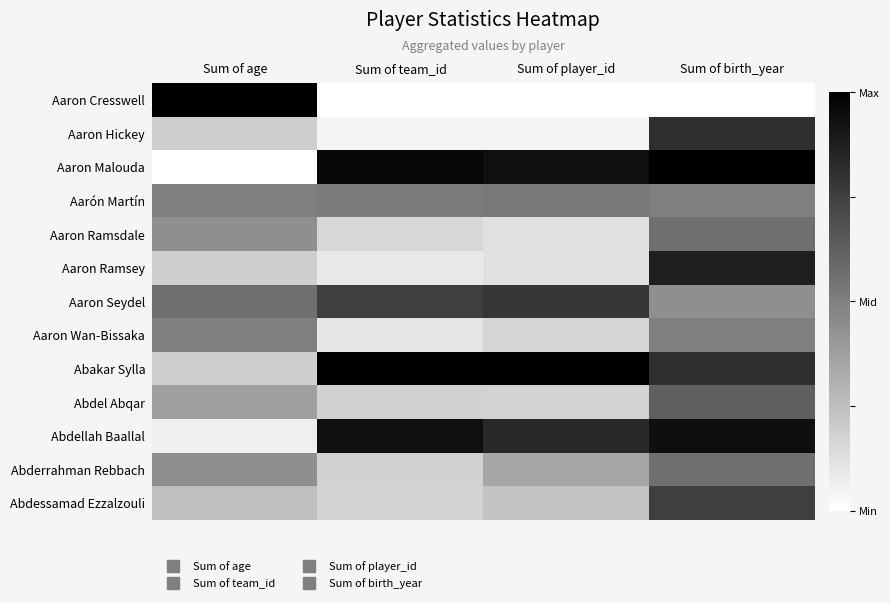

Reading left to right, list all the values displayed in this chart.

Aaron Cresswell: Sum of age=1.0	Sum of team_id=0.0	Sum of player_id=0.0	Sum of birth_year=0.0
Aaron Hickey: Sum of age=0.2	Sum of team_id=0.0	Sum of player_id=0.0	Sum of birth_year=0.8
Aaron Malouda: Sum of age=0.0	Sum of team_id=1.0	Sum of player_id=0.9	Sum of birth_year=1.0
Aarón Martín: Sum of age=0.5	Sum of team_id=0.5	Sum of player_id=0.5	Sum of birth_year=0.5
Aaron Ramsdale: Sum of age=0.4	Sum of team_id=0.2	Sum of player_id=0.1	Sum of birth_year=0.6
Aaron Ramsey: Sum of age=0.2	Sum of team_id=0.1	Sum of player_id=0.1	Sum of birth_year=0.9
Aaron Seydel: Sum of age=0.6	Sum of team_id=0.8	Sum of player_id=0.8	Sum of birth_year=0.4
Aaron Wan-Bissaka: Sum of age=0.5	Sum of team_id=0.1	Sum of player_id=0.2	Sum of birth_year=0.5
Abakar Sylla: Sum of age=0.2	Sum of team_id=1.0	Sum of player_id=1.0	Sum of birth_year=0.8
Abdel Abqar: Sum of age=0.4	Sum of team_id=0.2	Sum of player_id=0.2	Sum of birth_year=0.6
Abdellah Baallal: Sum of age=0.1	Sum of team_id=0.9	Sum of player_id=0.8	Sum of birth_year=0.9
Abderrahman Rebbach: Sum of age=0.4	Sum of team_id=0.2	Sum of player_id=0.3	Sum of birth_year=0.6
Abdessamad Ezzalzouli: Sum of age=0.2	Sum of team_id=0.2	Sum of player_id=0.2	Sum of birth_year=0.8